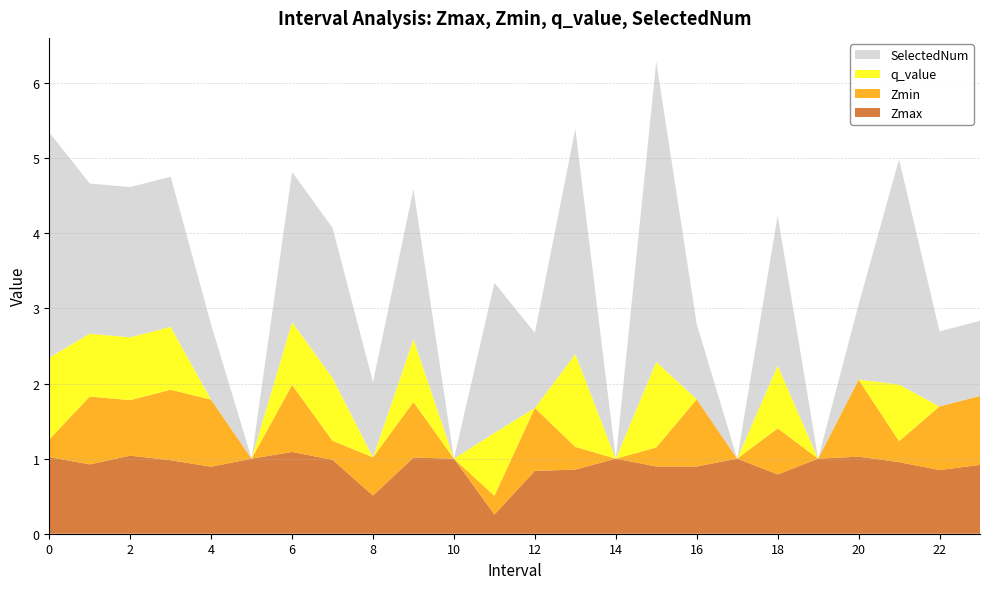

Reading left to right, what are all the values shown in this chart?

Zmax: 0=1.0	1=0.9	2=1.0	3=1.0	4=0.9	5=1.0	6=1.1	7=1.0	8=0.5	9=1.0	10=1.0	11=0.3	12=0.8	13=0.9	14=1.0	15=0.9	16=0.9	17=1.0	18=0.8	19=1.0	20=1.0	21=1.0	22=0.8	23=0.9
Zmin: 0=0.2	1=0.9	2=0.7	3=0.9	4=0.9	5=0.0	6=0.9	7=0.3	8=0.5	9=0.7	10=0.0	11=0.2	12=0.8	13=0.3	14=0.0	15=0.3	16=0.9	17=0.0	18=0.6	19=0.0	20=1.0	21=0.3	22=0.8	23=0.9
q_value: 0=1.1	1=0.8	2=0.8	3=0.8	4=0.0	5=0.0	6=0.8	7=0.8	8=0.0	9=0.8	10=0.0	11=0.8	12=0.0	13=1.2	14=0.0	15=1.1	16=0.0	17=0.0	18=0.8	19=0.0	20=0.0	21=0.8	22=0.0	23=0.0
SelectedNum: 0=3.0	1=2.0	2=2.0	3=2.0	4=1.0	5=0.0	6=2.0	7=2.0	8=1.0	9=2.0	10=0.0	11=2.0	12=1.0	13=3.0	14=0.0	15=4.0	16=1.0	17=0.0	18=2.0	19=0.0	20=1.0	21=3.0	22=1.0	23=1.0